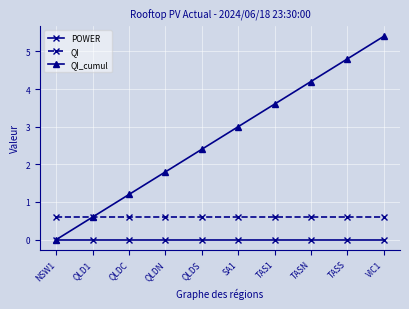

At which category is the sum across all series the highest?

VIC1